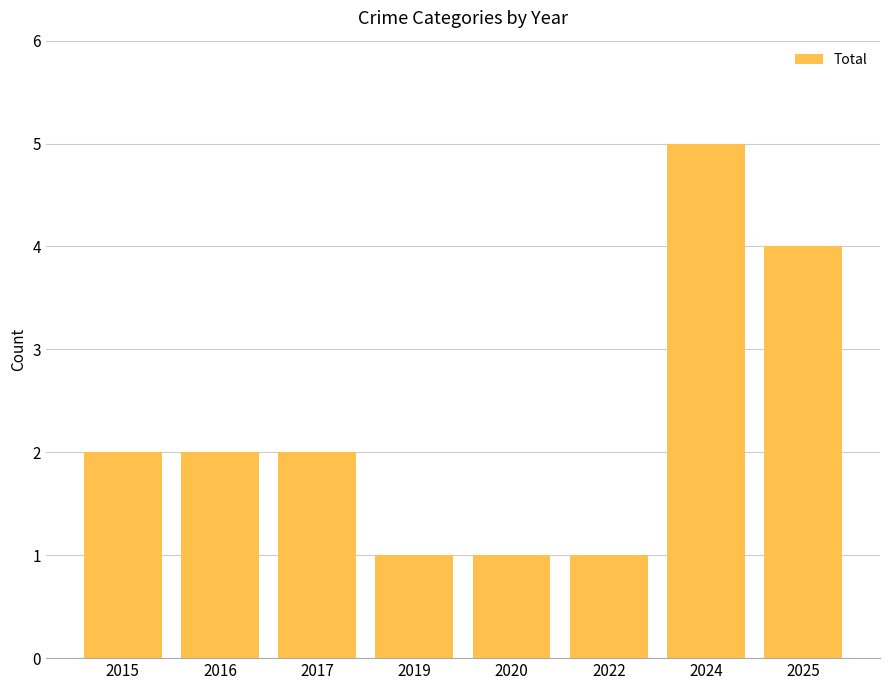

Count the values in the range 1 to 4.

7